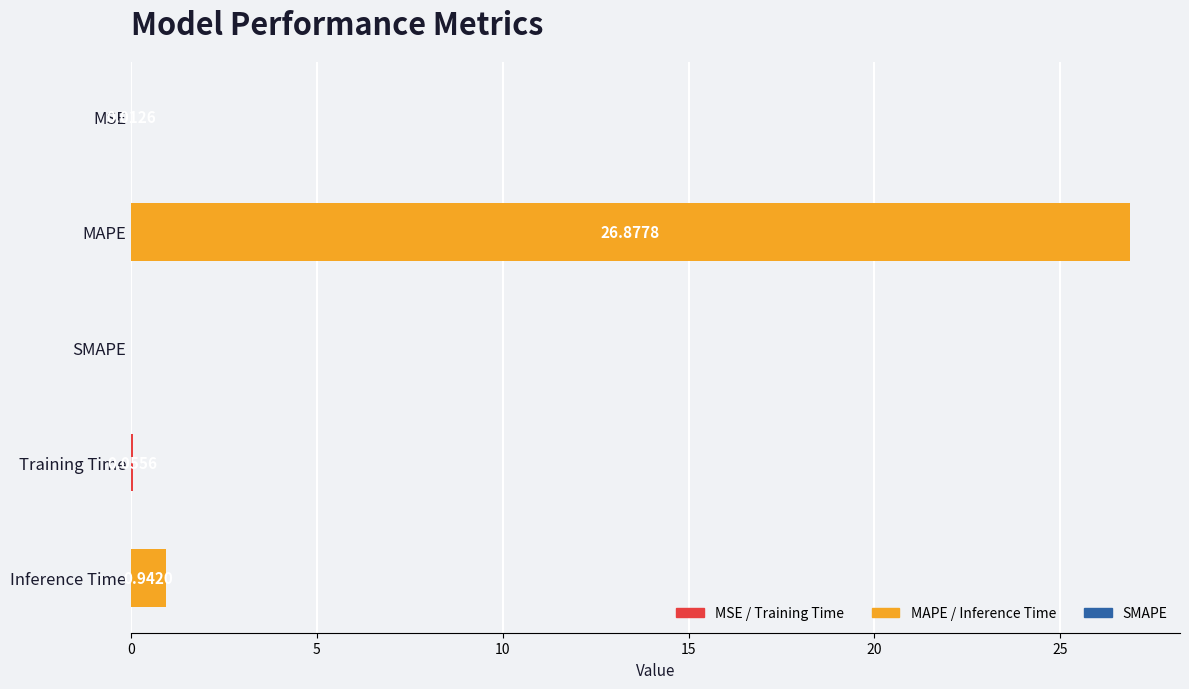

Where is the data nearest to the value 13?

Inference Time